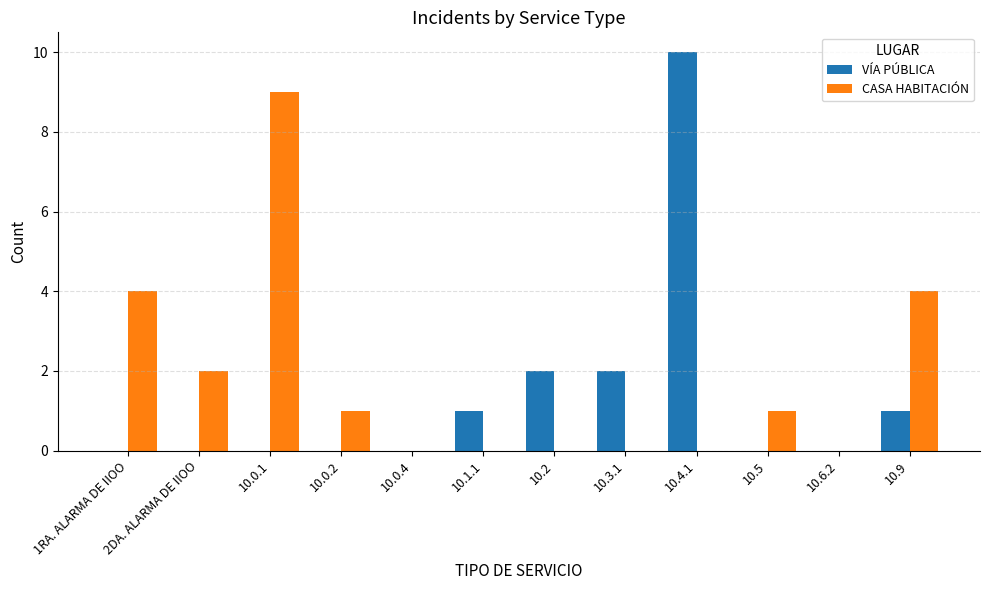

How many series are shown in this chart?

2